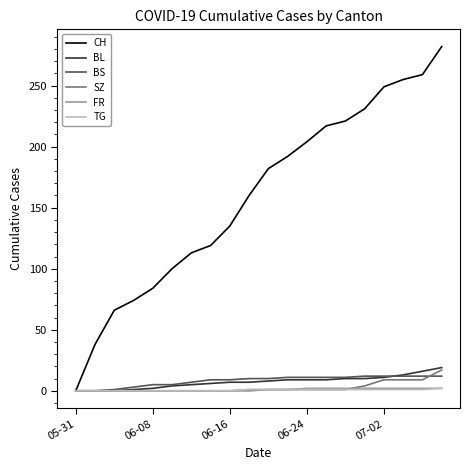

Which series has the largest range (max minus min)?

CH